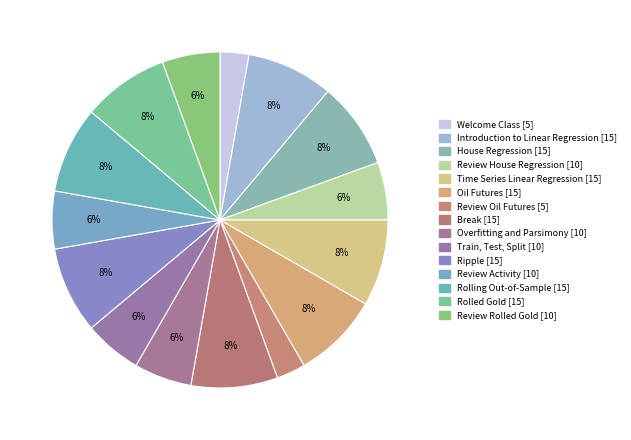

What is the smallest slice in the pie chart?

Welcome Class